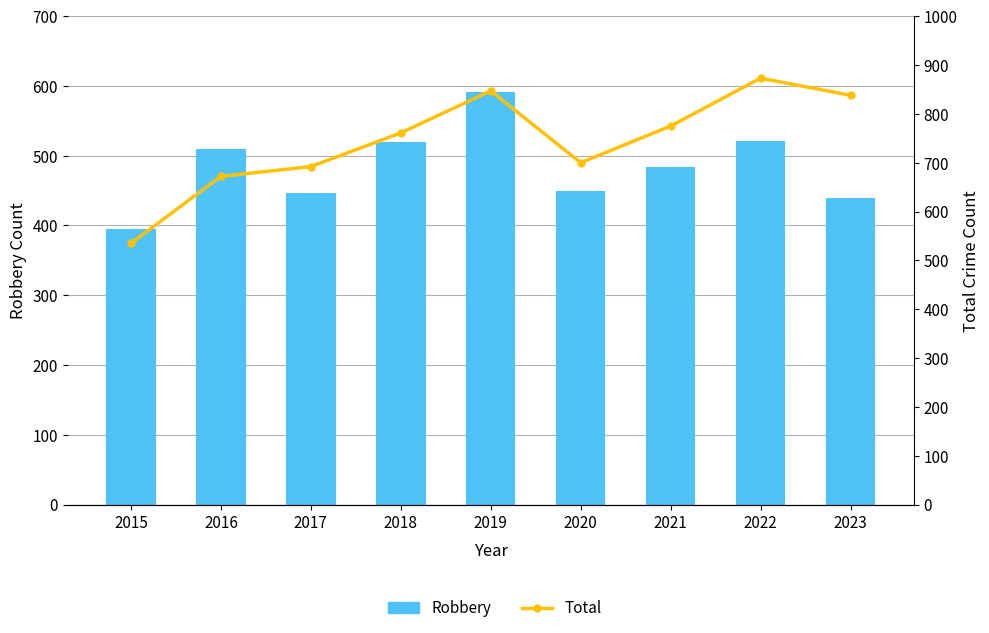

Where is Total nearest to the value 704?

2020